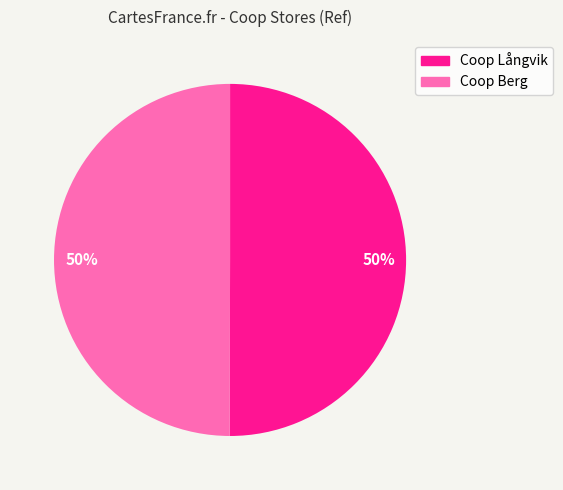

What is the largest slice in the pie chart?

Coop Långvik